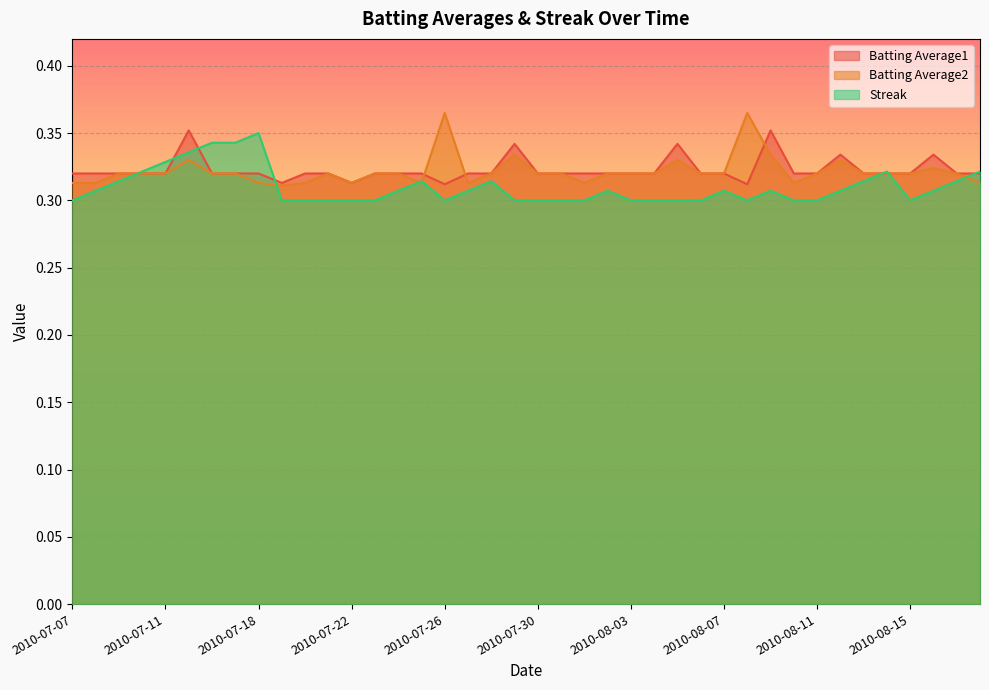

After their last crossing, which series has the higher values: Streak or Batting Average1?

Streak